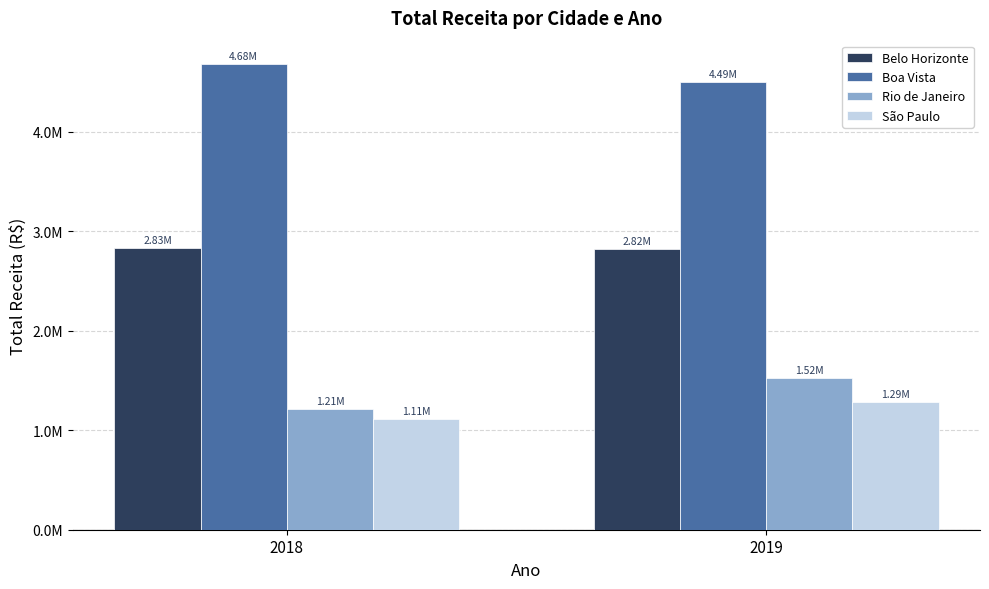

Rank the series by their maximum value, from highest to lowest.

Boa Vista, Belo Horizonte, Rio de Janeiro, São Paulo